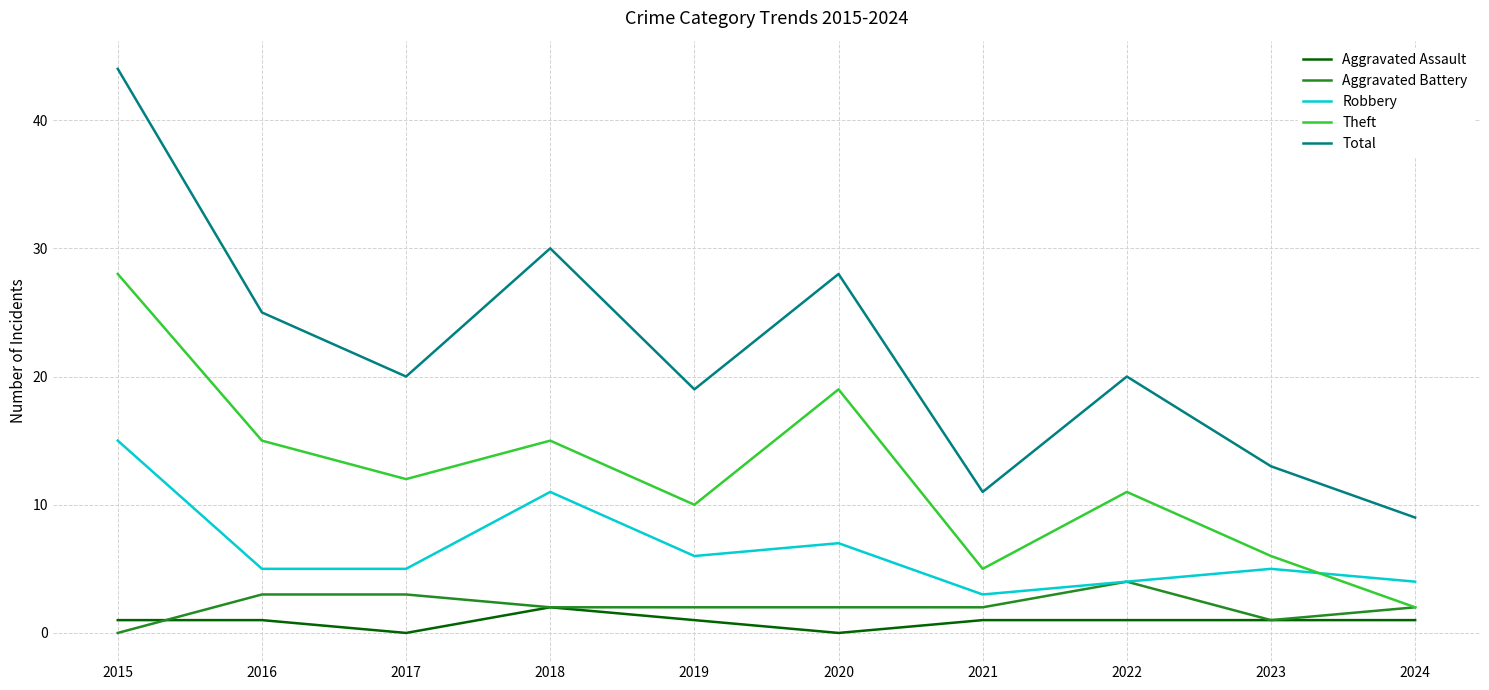

At which category does Robbery reach its first local peak?

2018